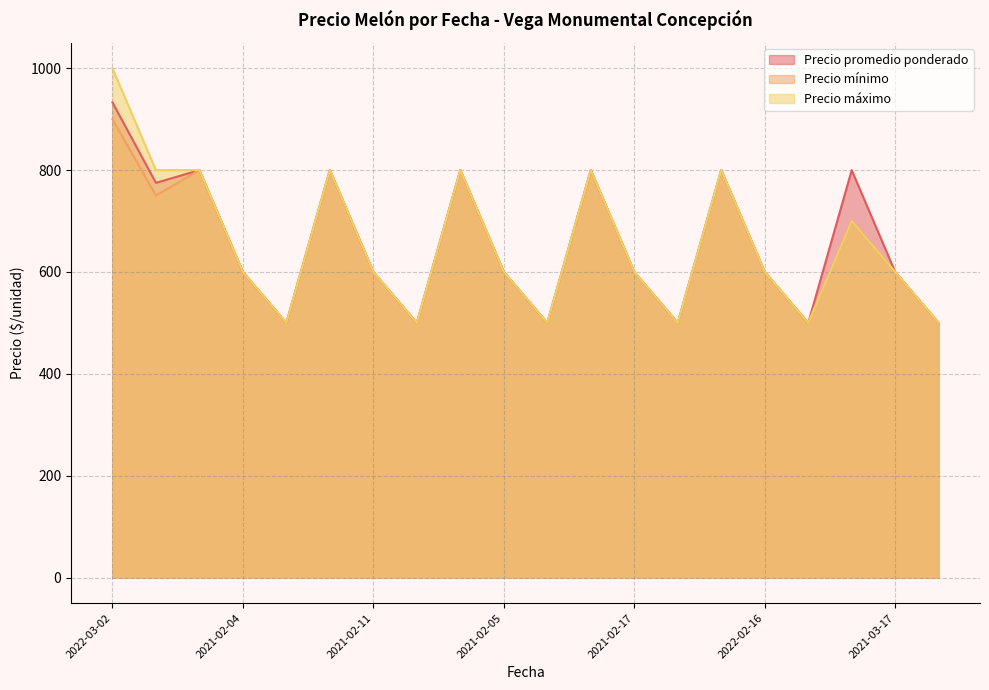

Which series has the largest range (max minus min)?

Precio máximo